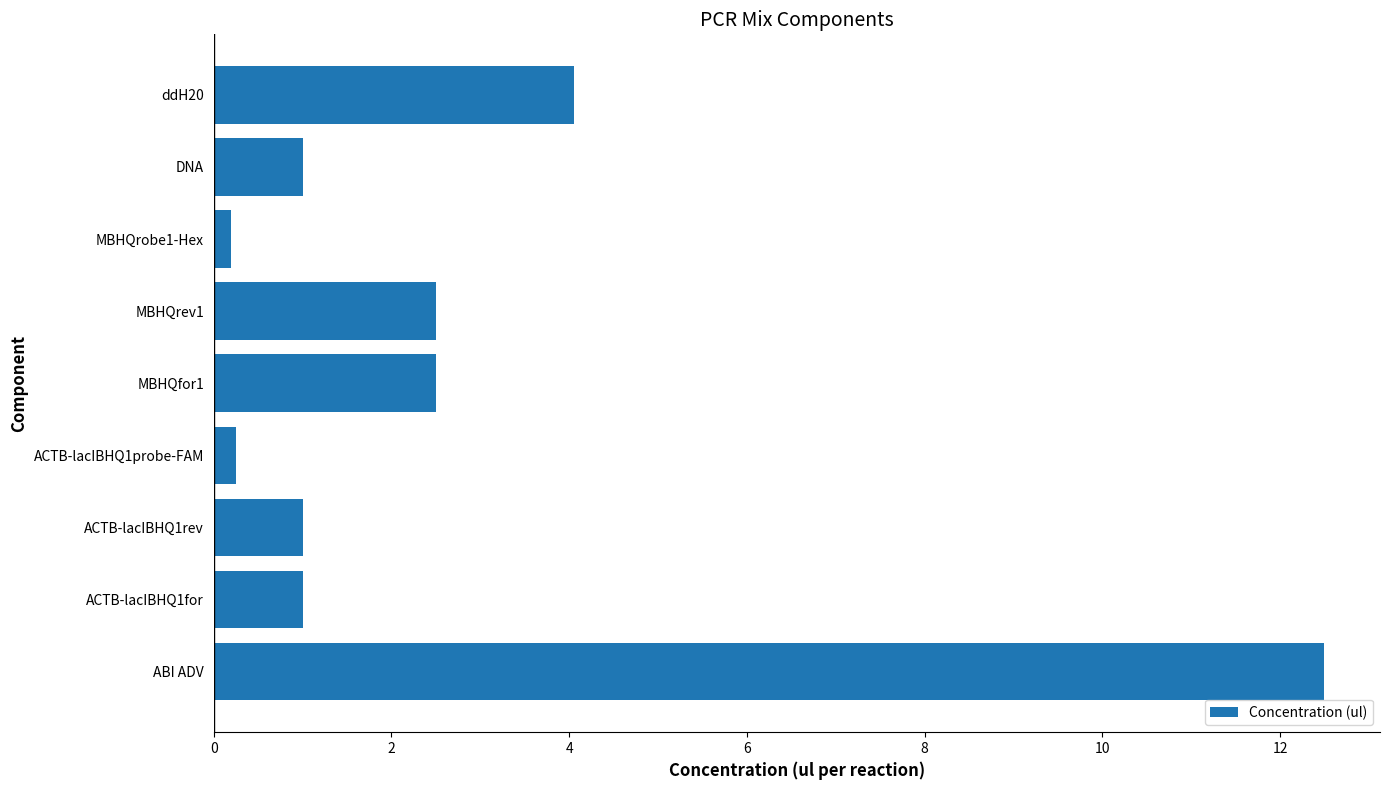

Count the number of categories in the chart.

9